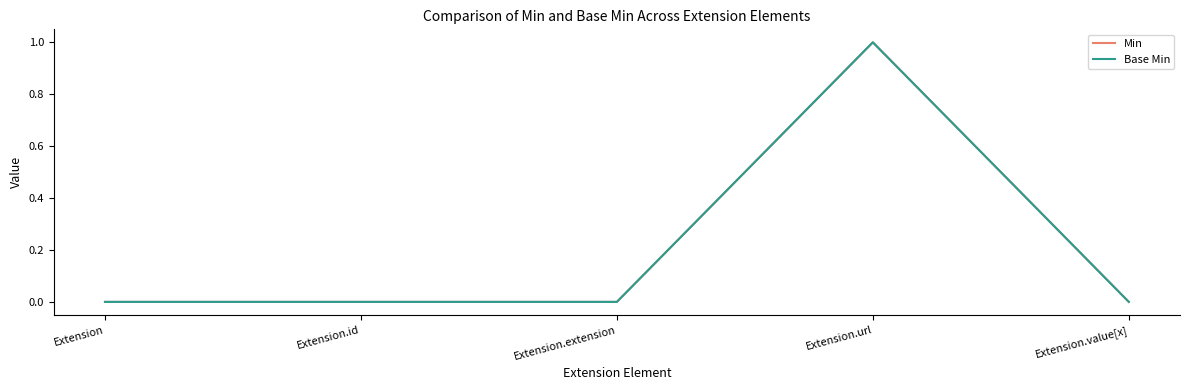

Is this an area chart (filled region under the line)?

No